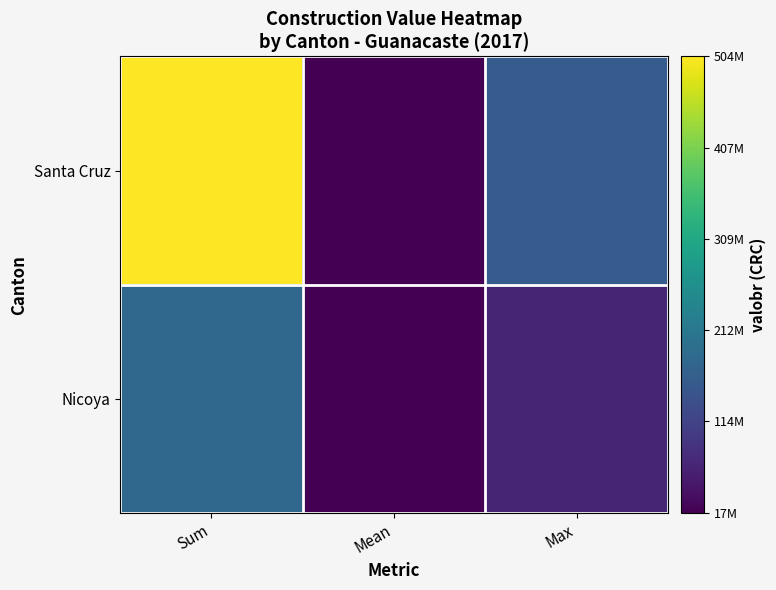

Reading right to left, transcribe all the data shown in this chart.

Santa Cruz: Max=159500000.0	Mean=16807995.7	Sum=504239871.0
Nicoya: Max=67740000.0	Mean=18030546.8	Sum=180305468.0